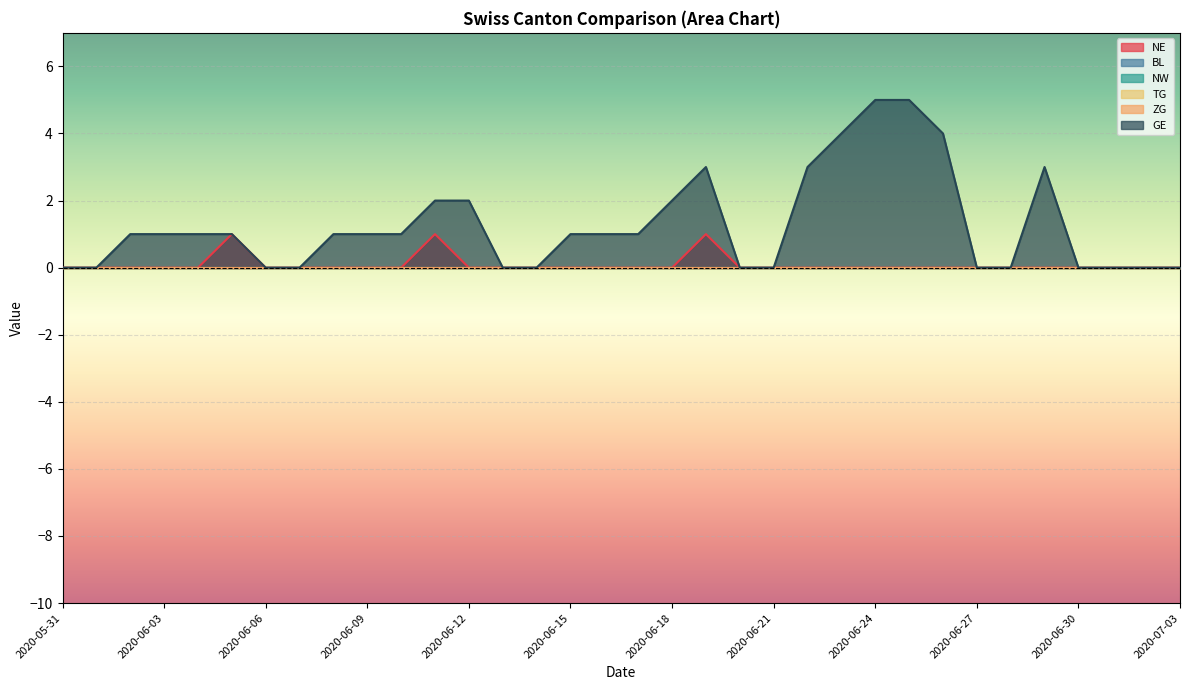

At how many categories does at least one series exceed 1?

10